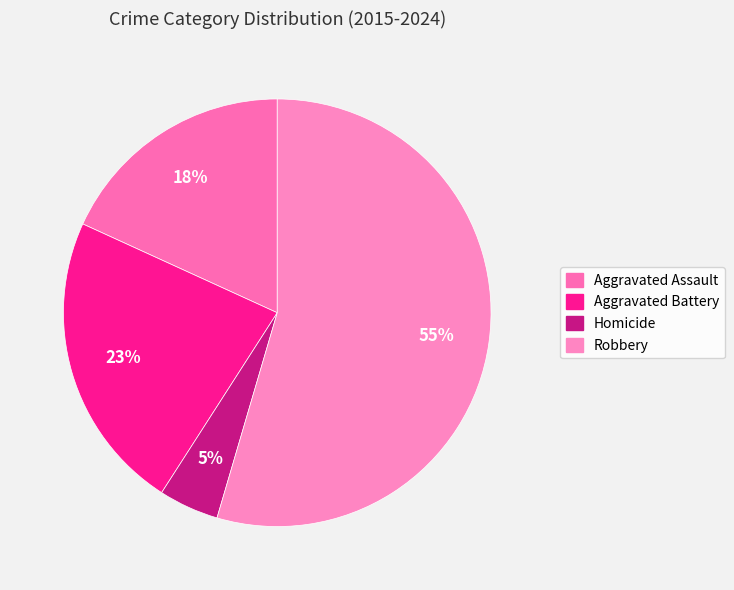

Rank the categories by value from highest to lowest.

Robbery, Aggravated Battery, Aggravated Assault, Homicide